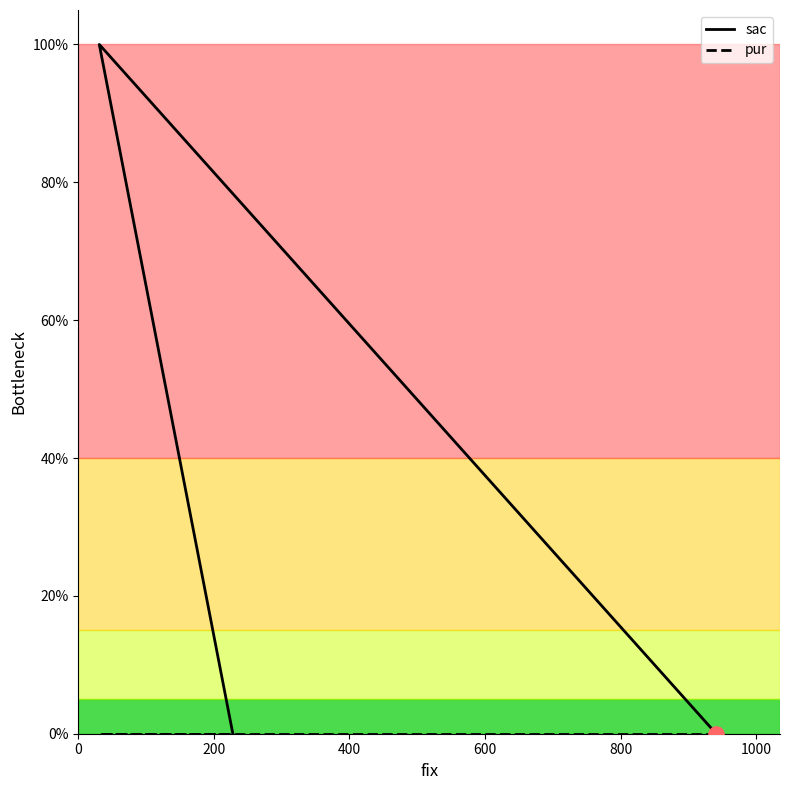

Which series has the largest total across all categories?

sac